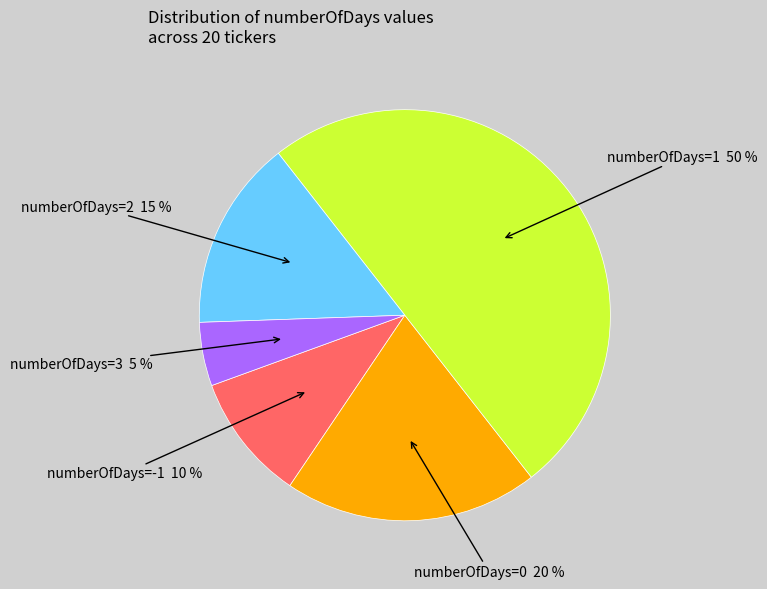

Which category has the biggest portion of the pie?

numberOfDays=1 50 %